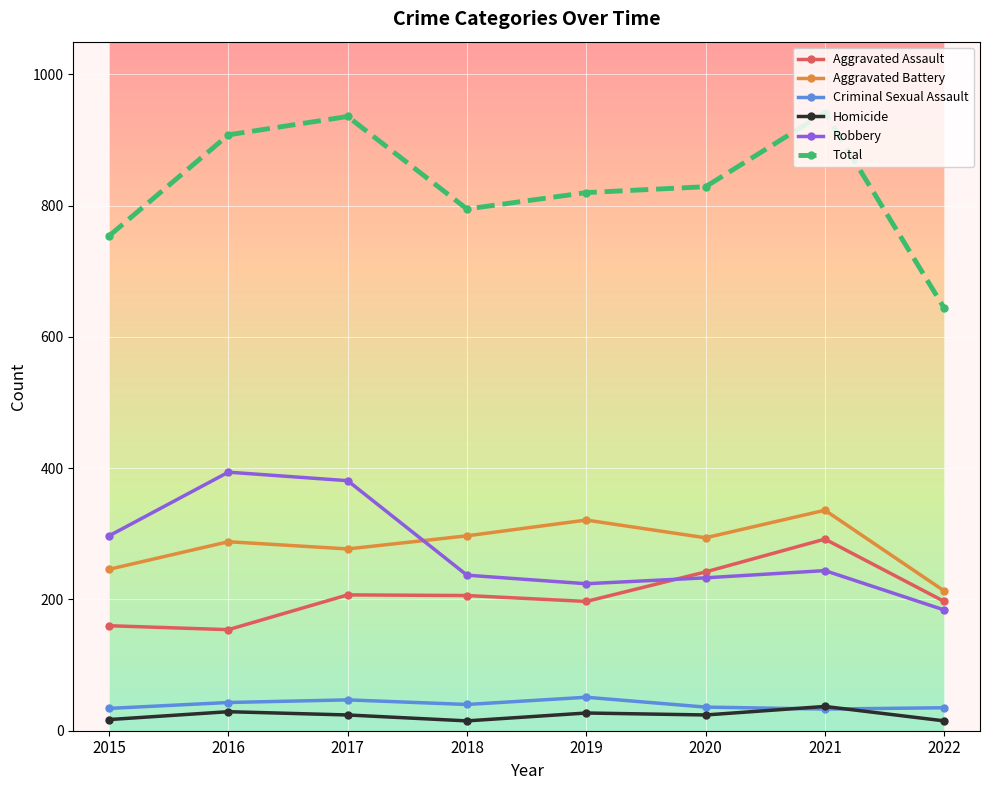

True or false: Criminal Sexual Assault has a value of 40 at 2018.

True